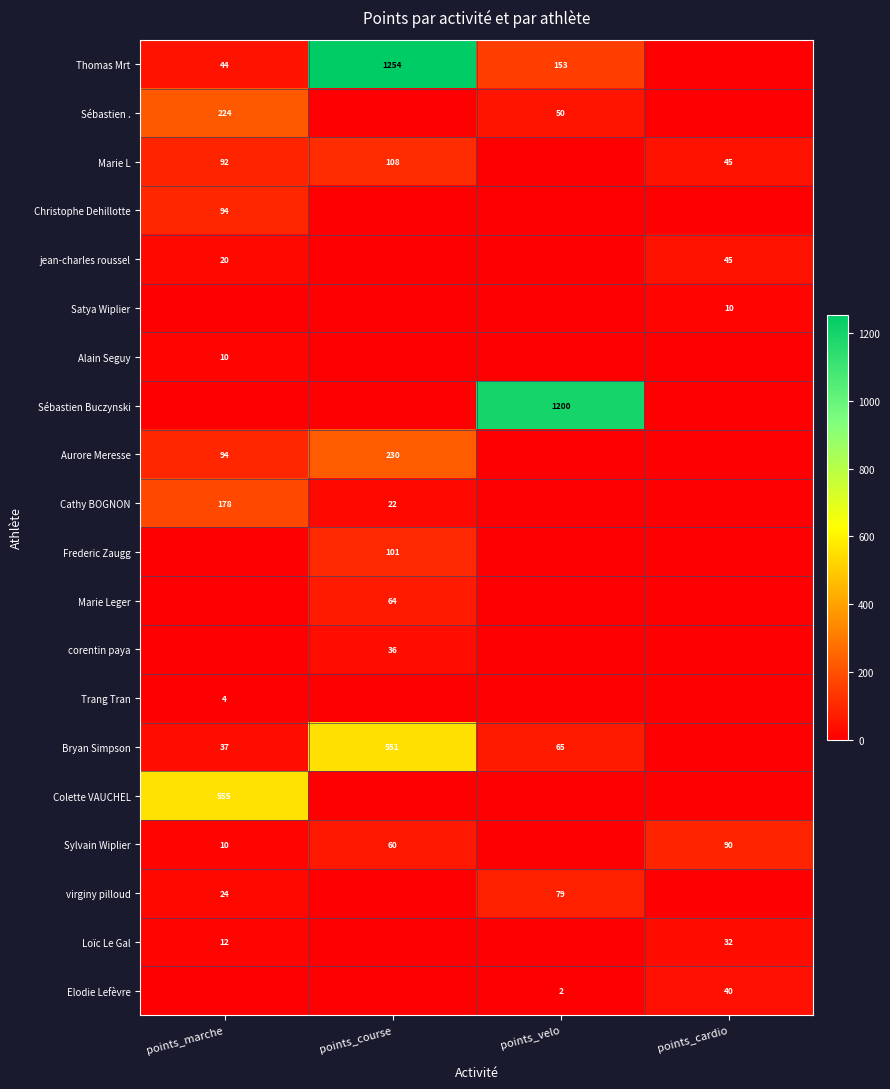

Which label corresponds to the smallest value in the chart?

points_cardio